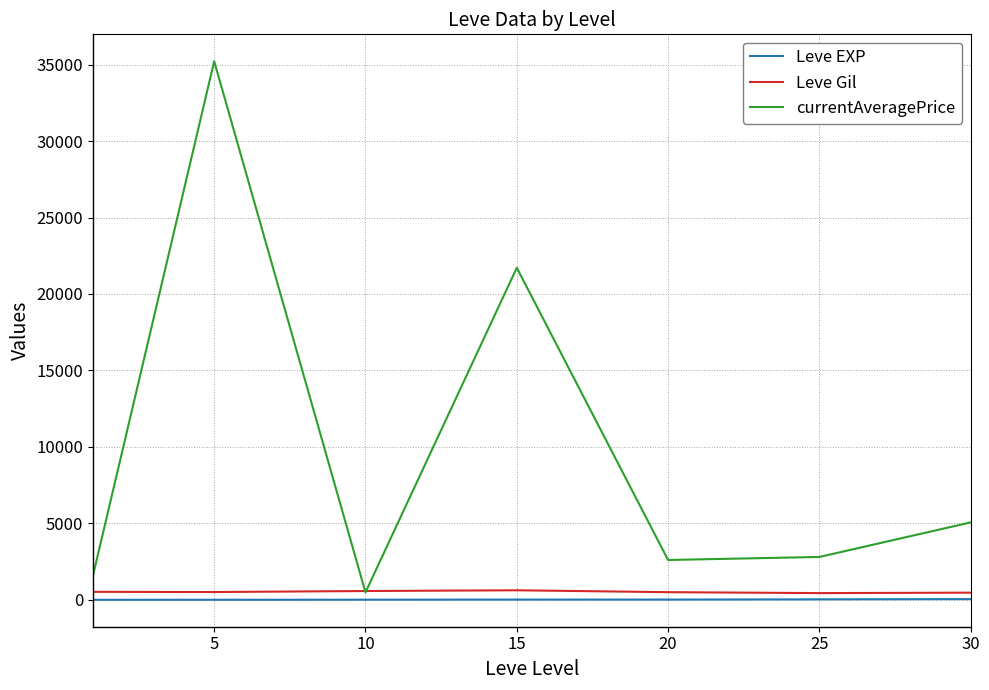

Which series has the largest total across all categories?

currentAveragePrice